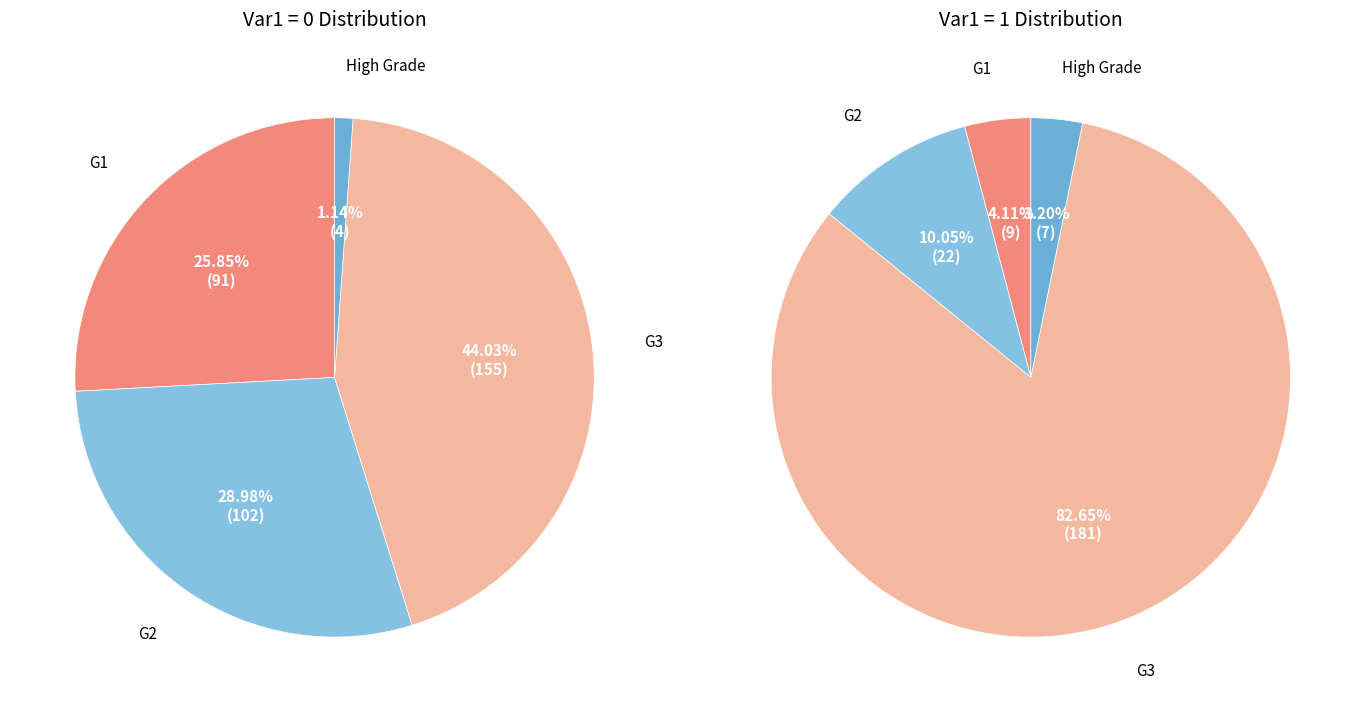

What is the difference between the highest and lowest values at 1?

174